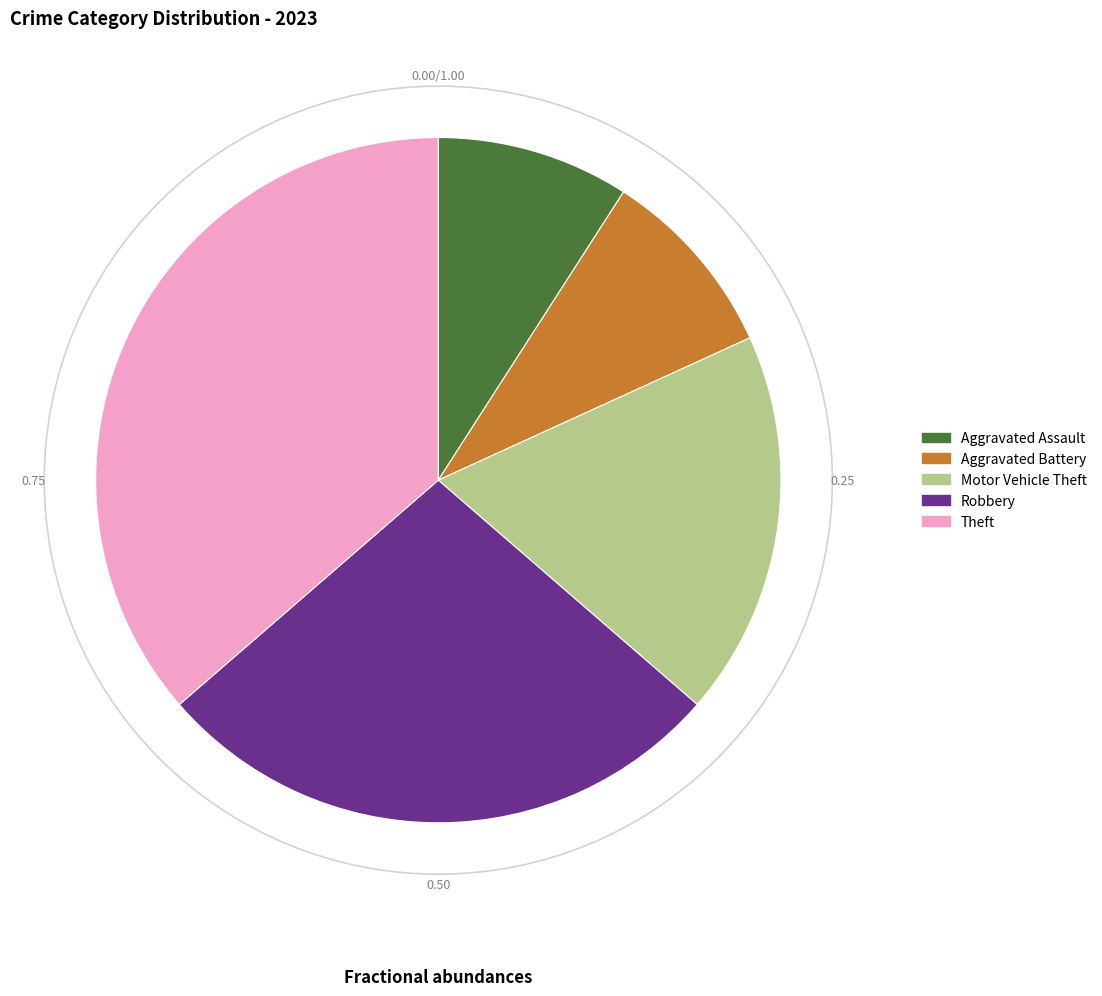

How many slices are in this pie chart?

5